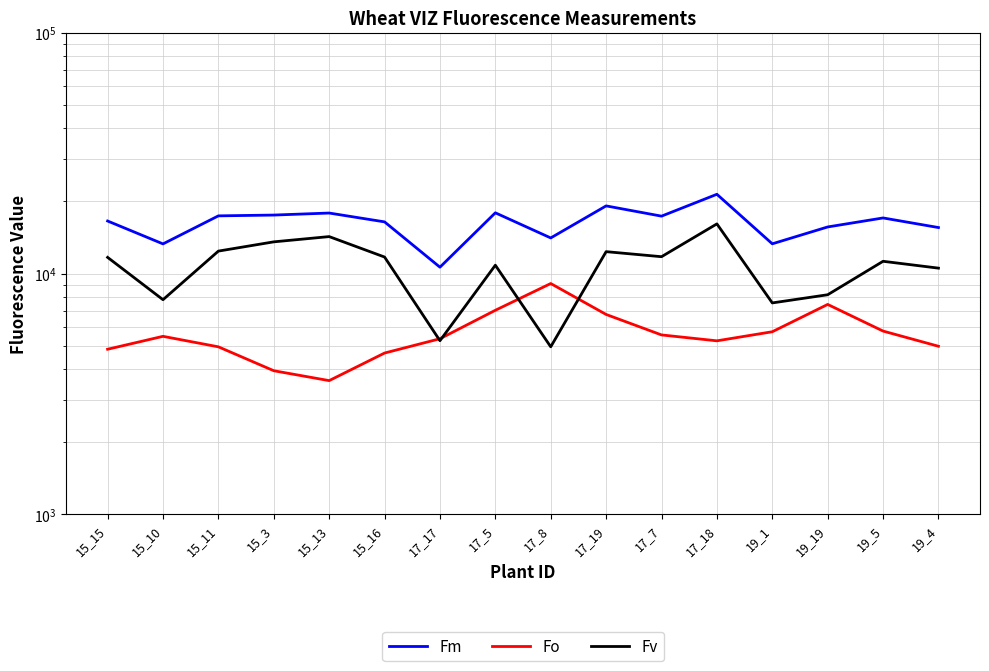

What is the difference between the Fo values at 17_5 and 19_1?

1305.1